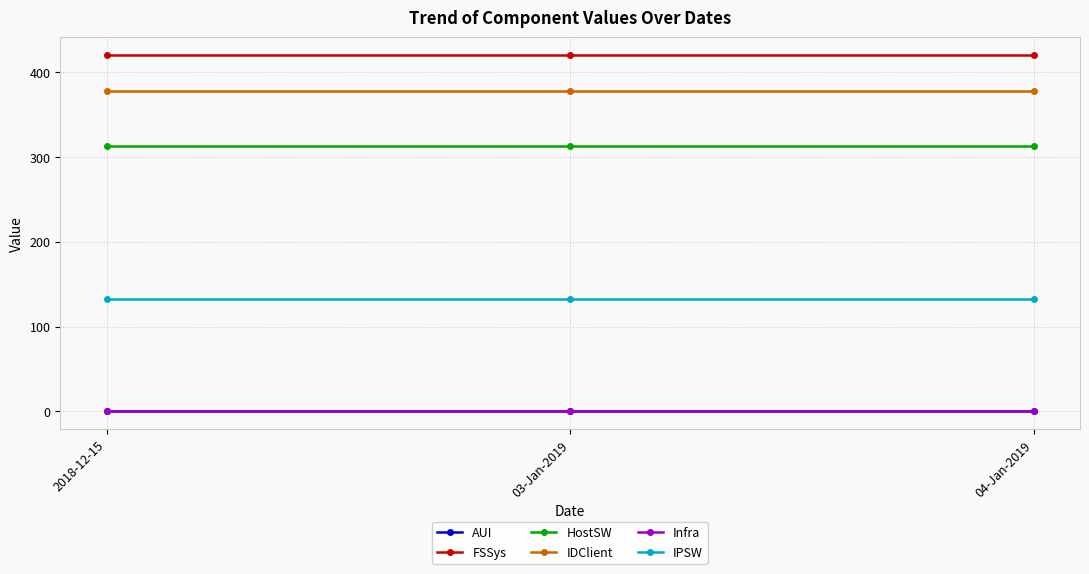

Rank the series at 03-Jan-2019 from lowest to highest value.

AUI, Infra, IPSW, HostSW, IDClient, FSSys